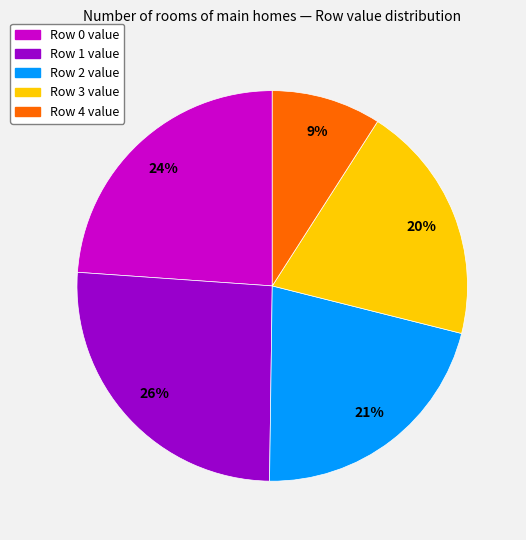

Is it true that Row 3 value is 20% of the pie?

True